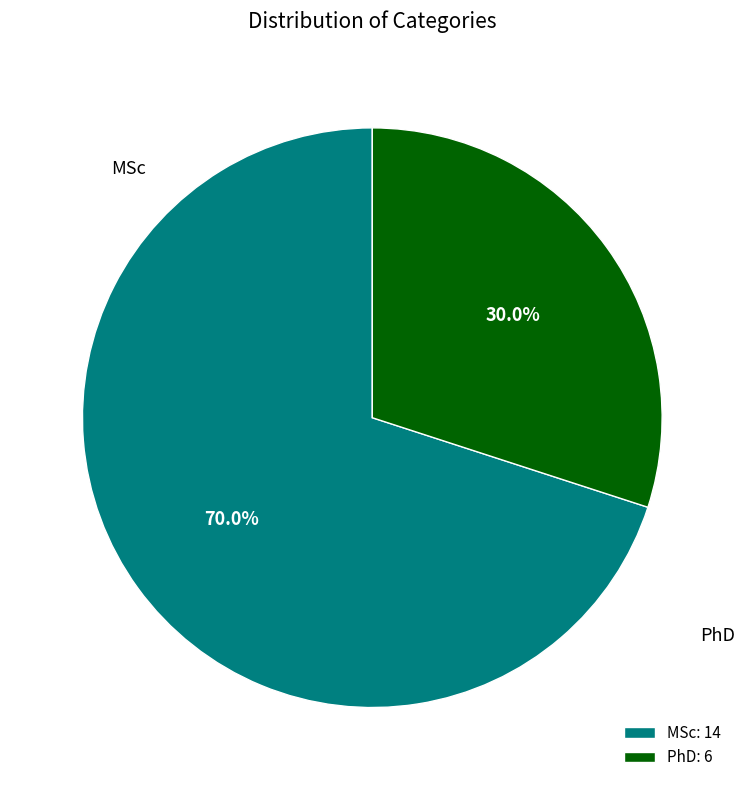

What is the largest slice in the pie chart?

MSc